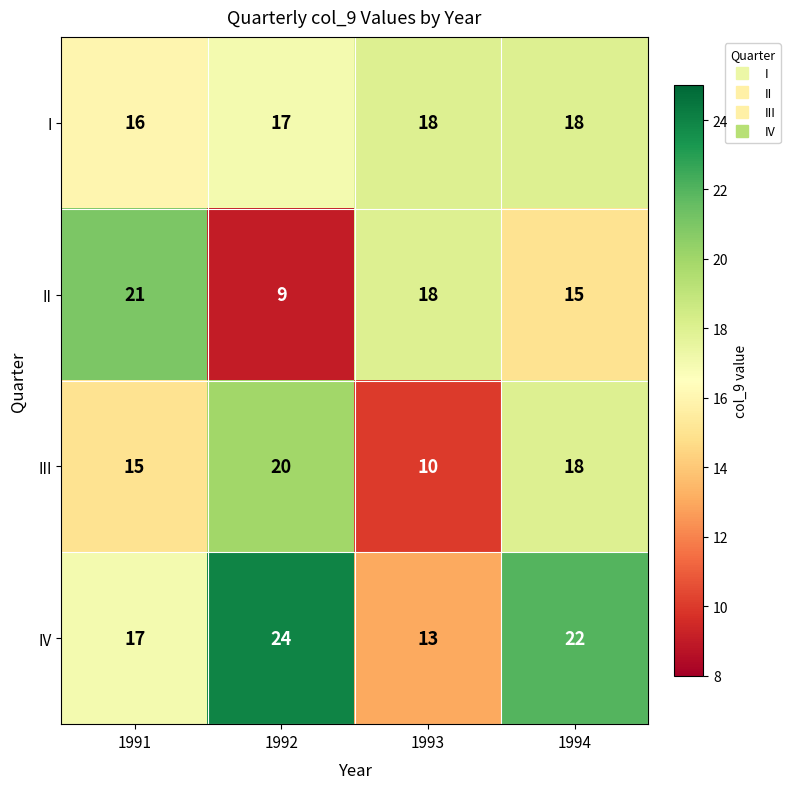

At which label does II first exceed 18?

1991